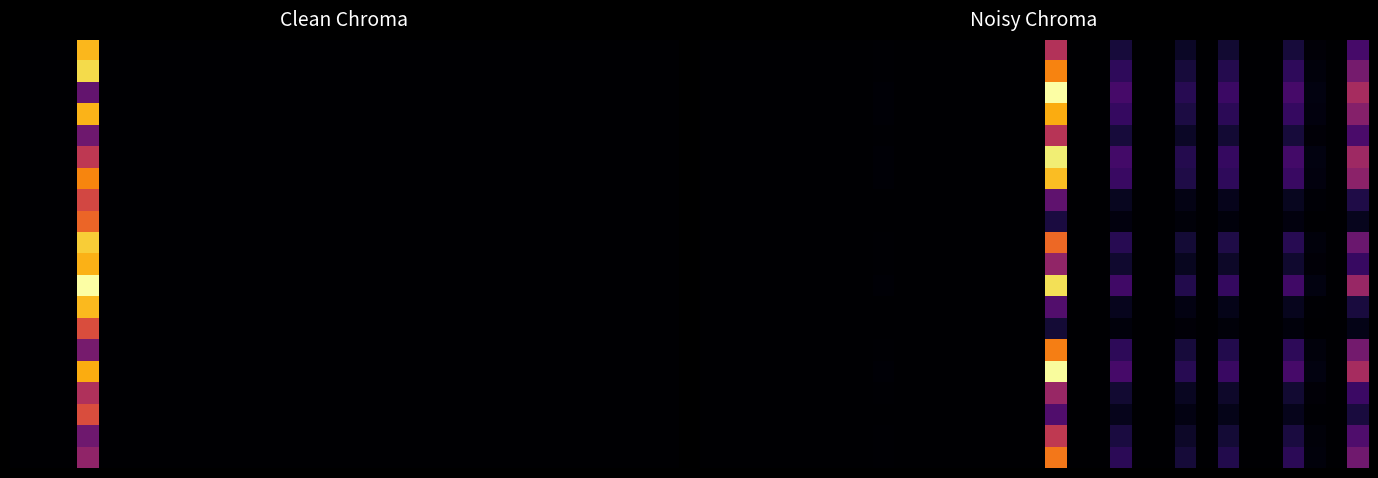

What is the difference between the maximum and minimum values in the 10.0 series?

0.8